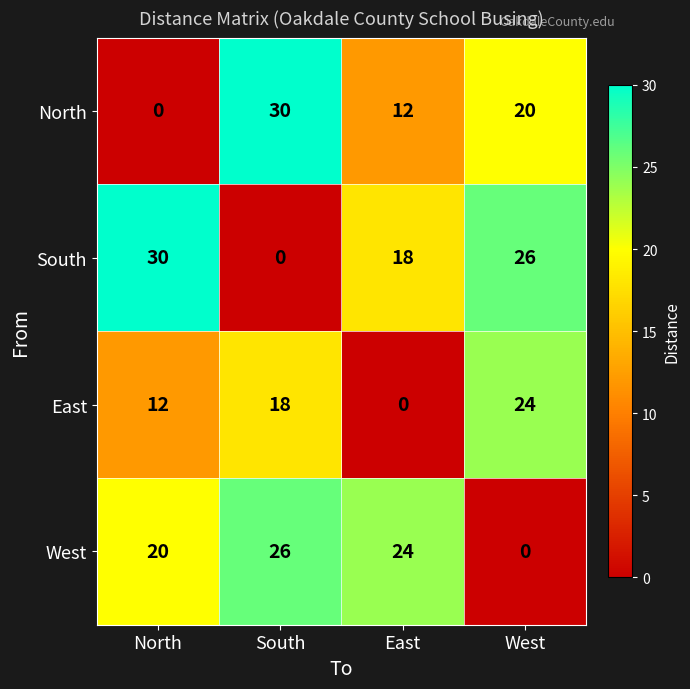

Count the number of categories in the chart.

4